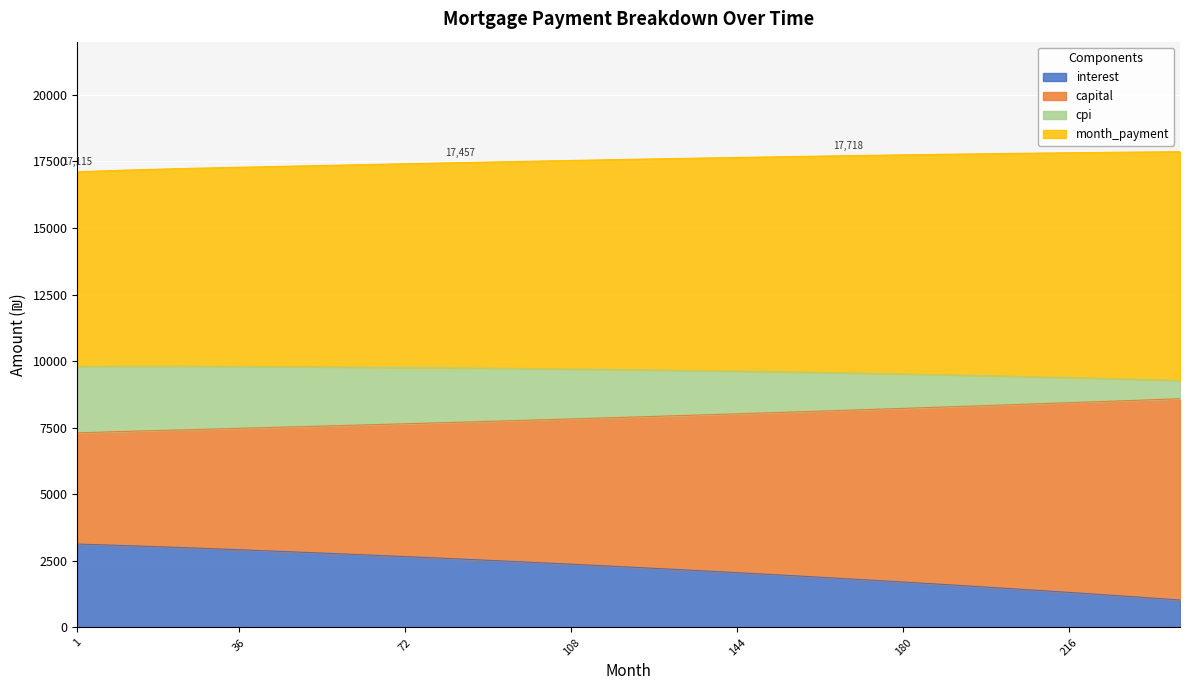

The value of interest at 36 is 4561.9. True or false?

False